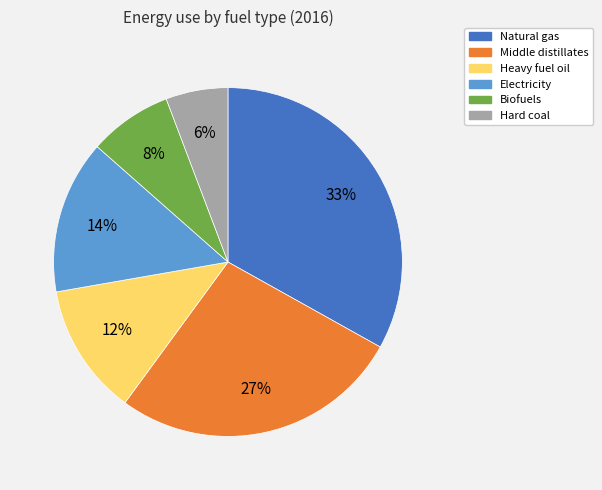

Is there a majority slice in this chart?

No